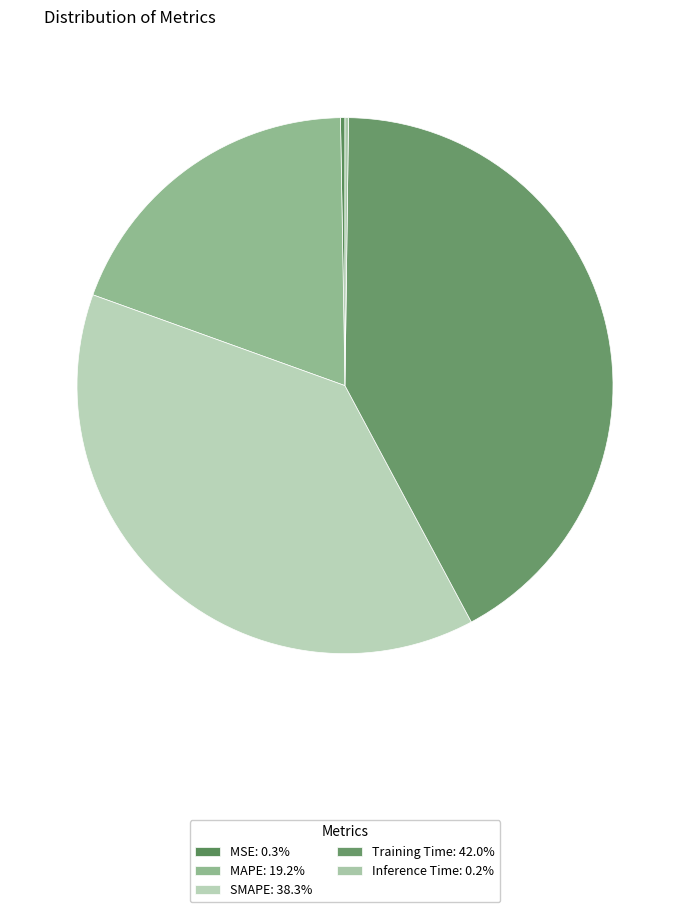

How many segments does this pie chart have?

5